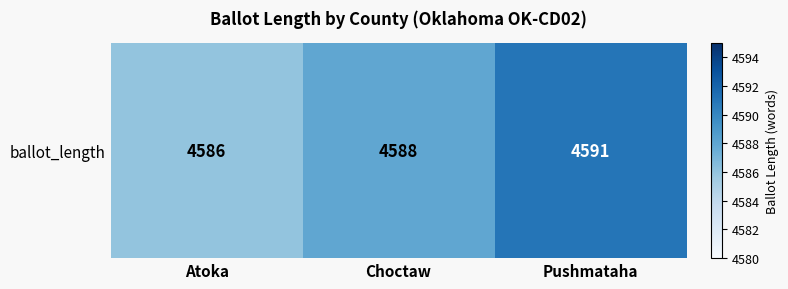

What is the approximate value at Pushmataha?

4591